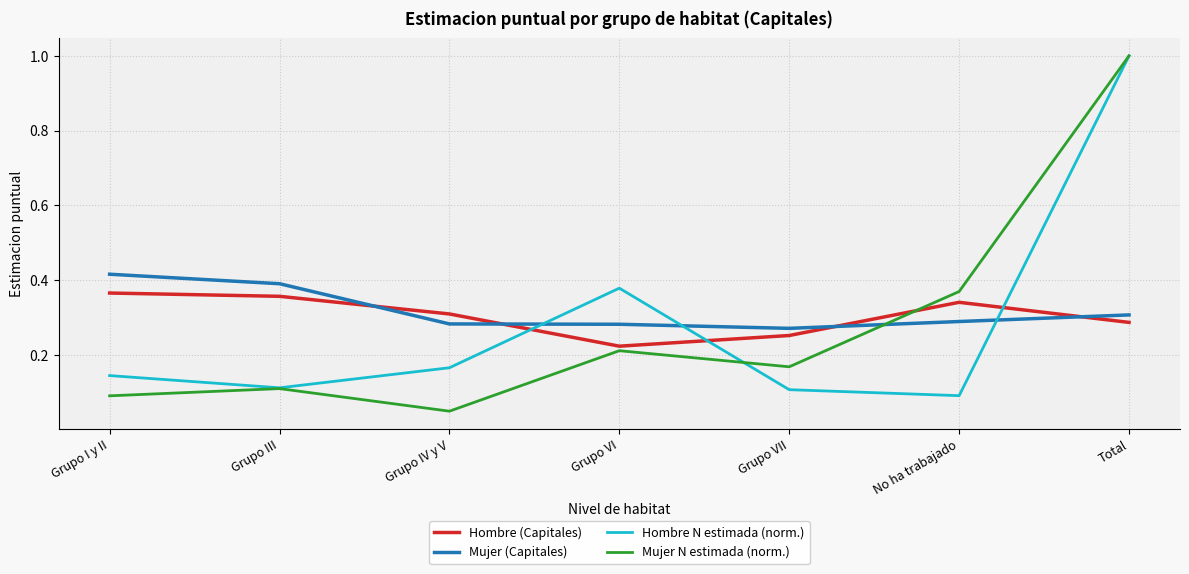

At which category is the sum across all series the highest?

Total